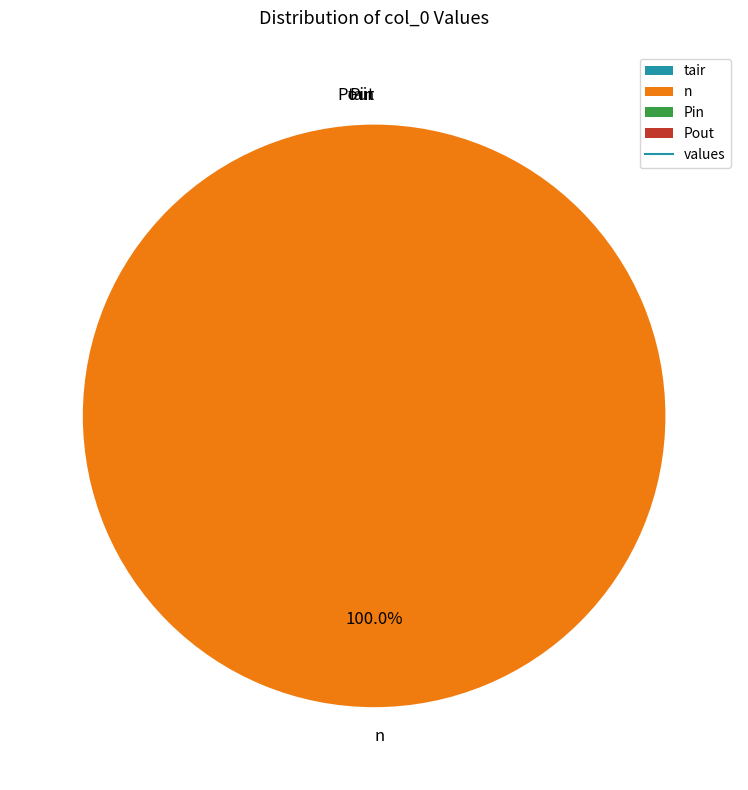

True or false: Pout accounts for 0% of the total.

True